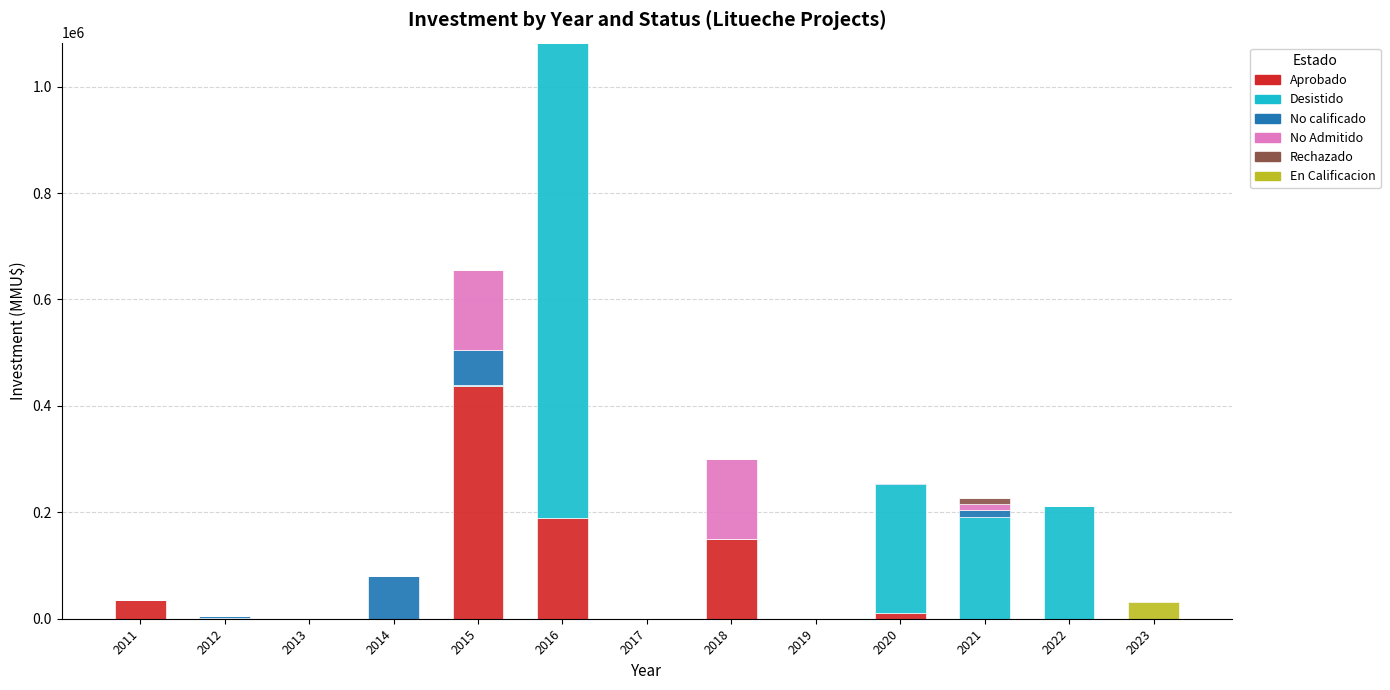

At which category is the sum across all series the highest?

2016